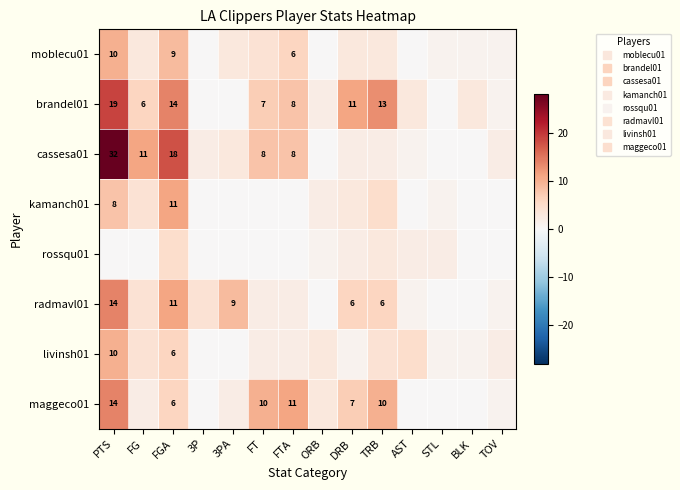

How many distinct data groups are displayed?

8